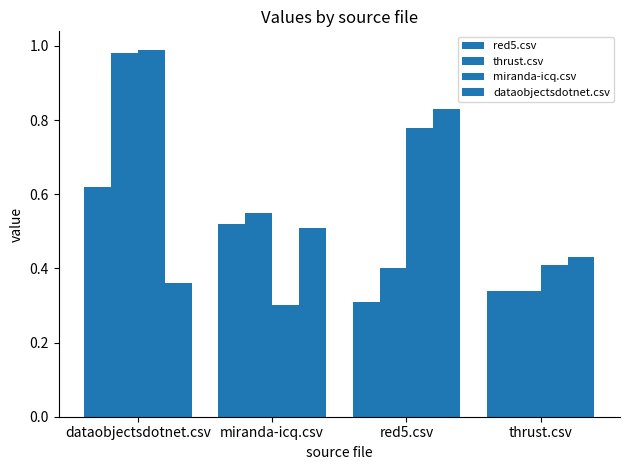

What is the highest value of the red5.csv series?

0.6